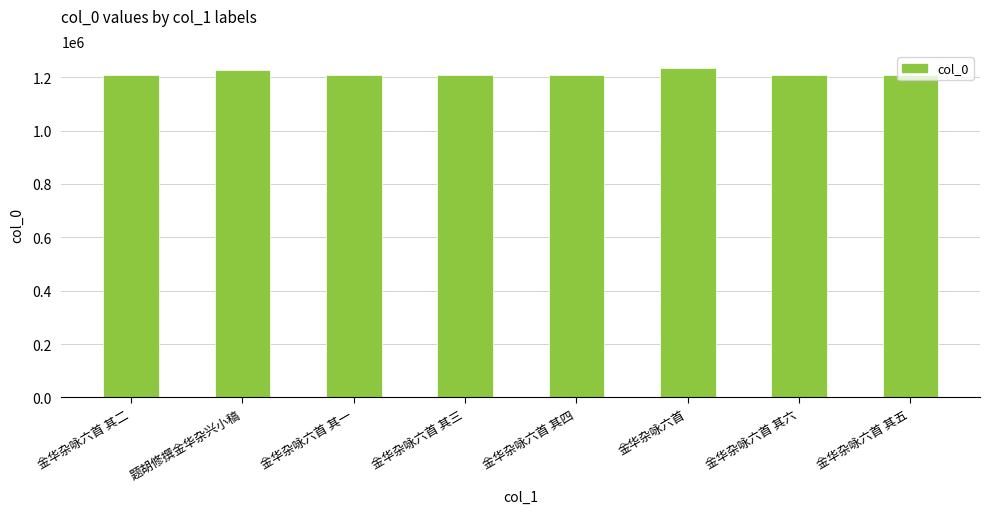

What is the sum of the values at 金华杂咏六首 其五 and 金华杂咏六首 其二?

2418377